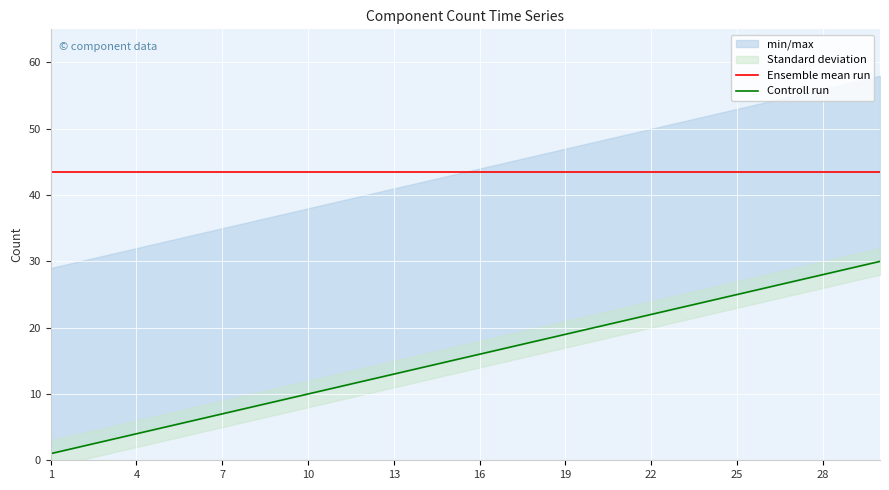

Count the number of categories in the chart.

30